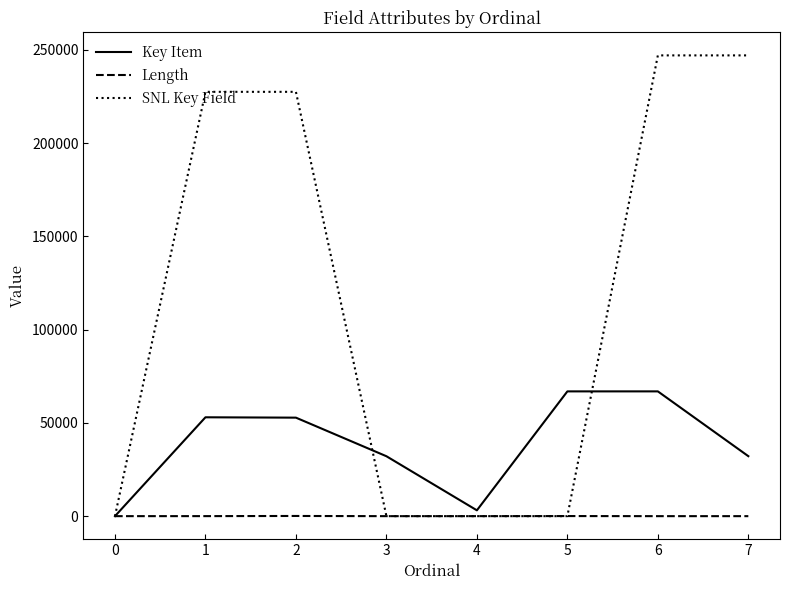

Between 0 and 1, which series saw the biggest shift?

SNL Key Field